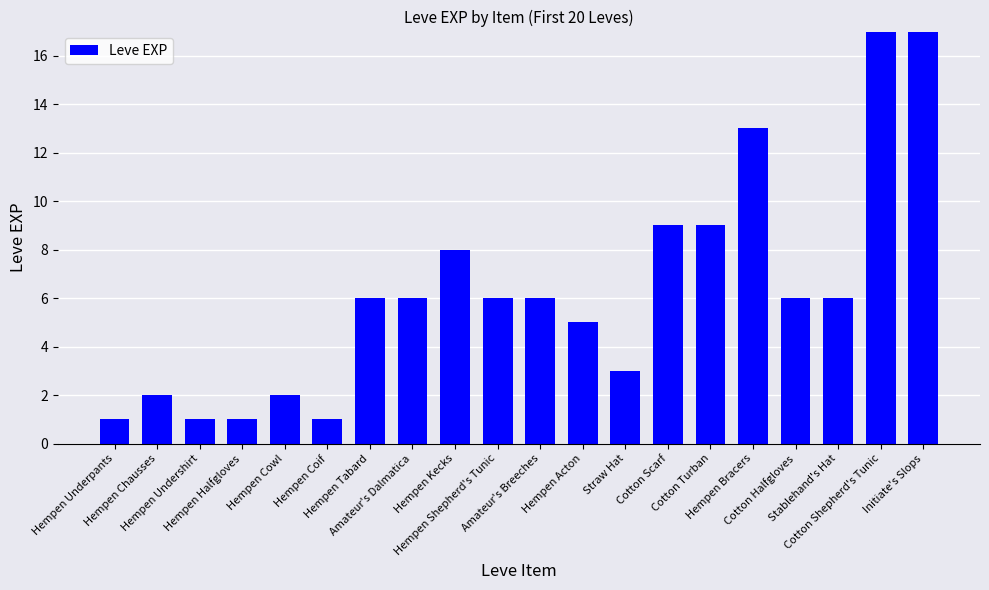

What is the label of the 14th bar from the left?

Cotton Scarf